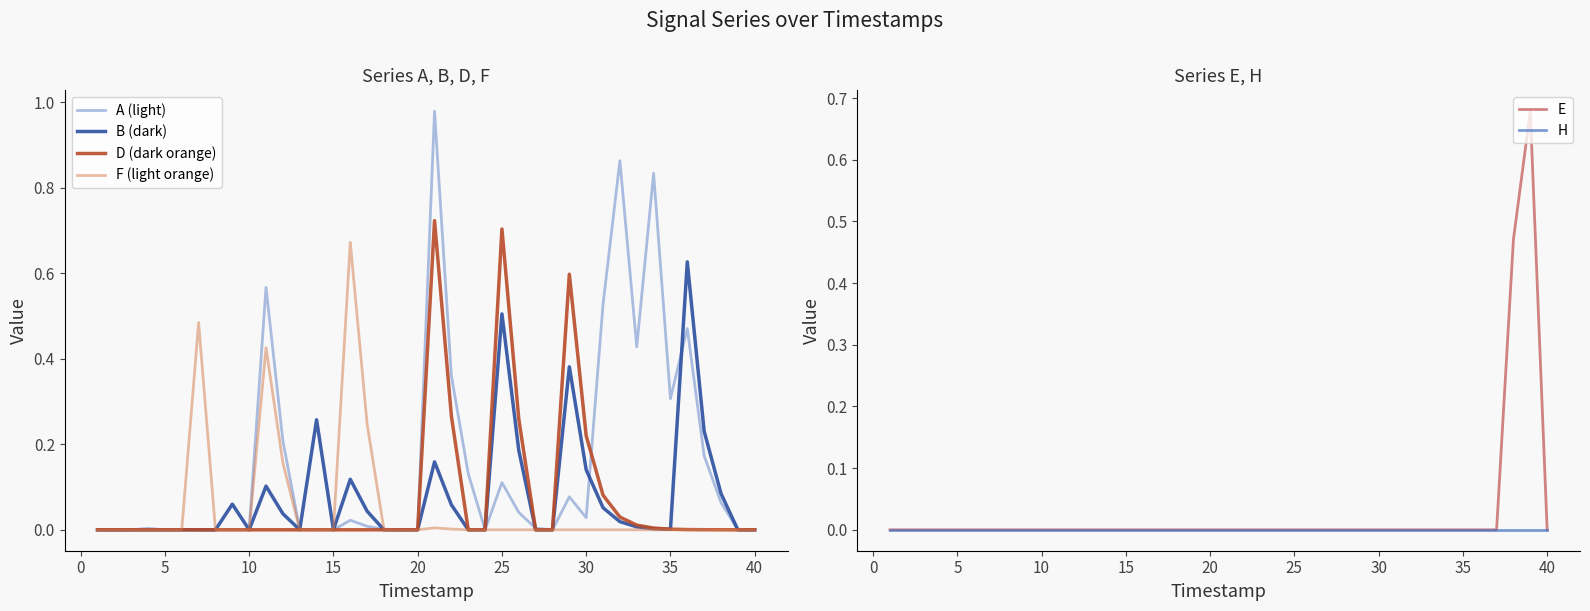

True or false: E has a value of 0.4 at 35.

False